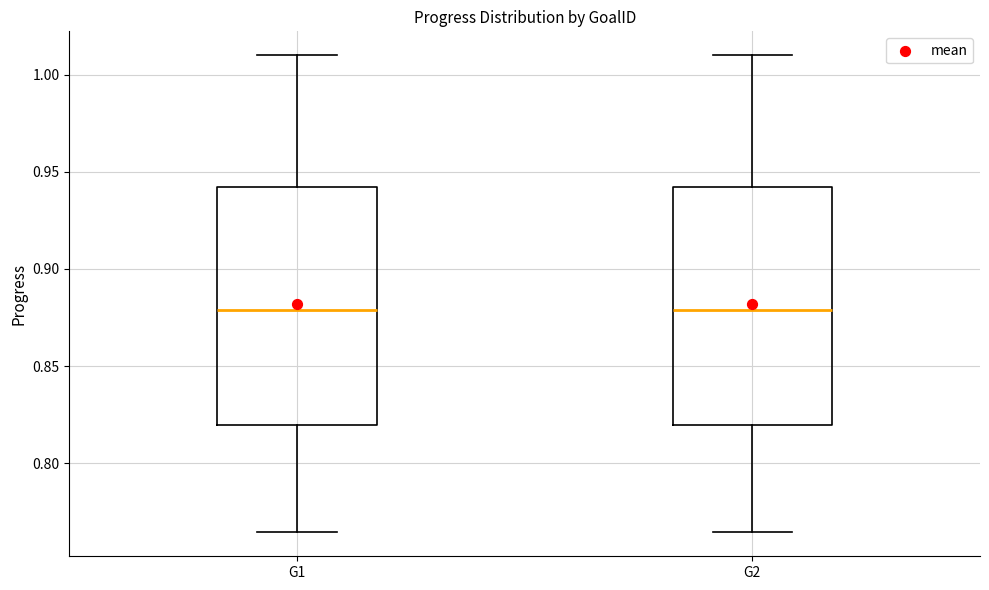

Reading left to right, read every box against the y-axis: the position of its median line, the range the box covers, and the ends of its whiskers. The values are not printed on the chart, so give them approximately, as read against the axis.

G1: median 0.880, box 0.820 to 0.940, whiskers 0.765 to 1.010
G2: median 0.880, box 0.820 to 0.940, whiskers 0.765 to 1.010